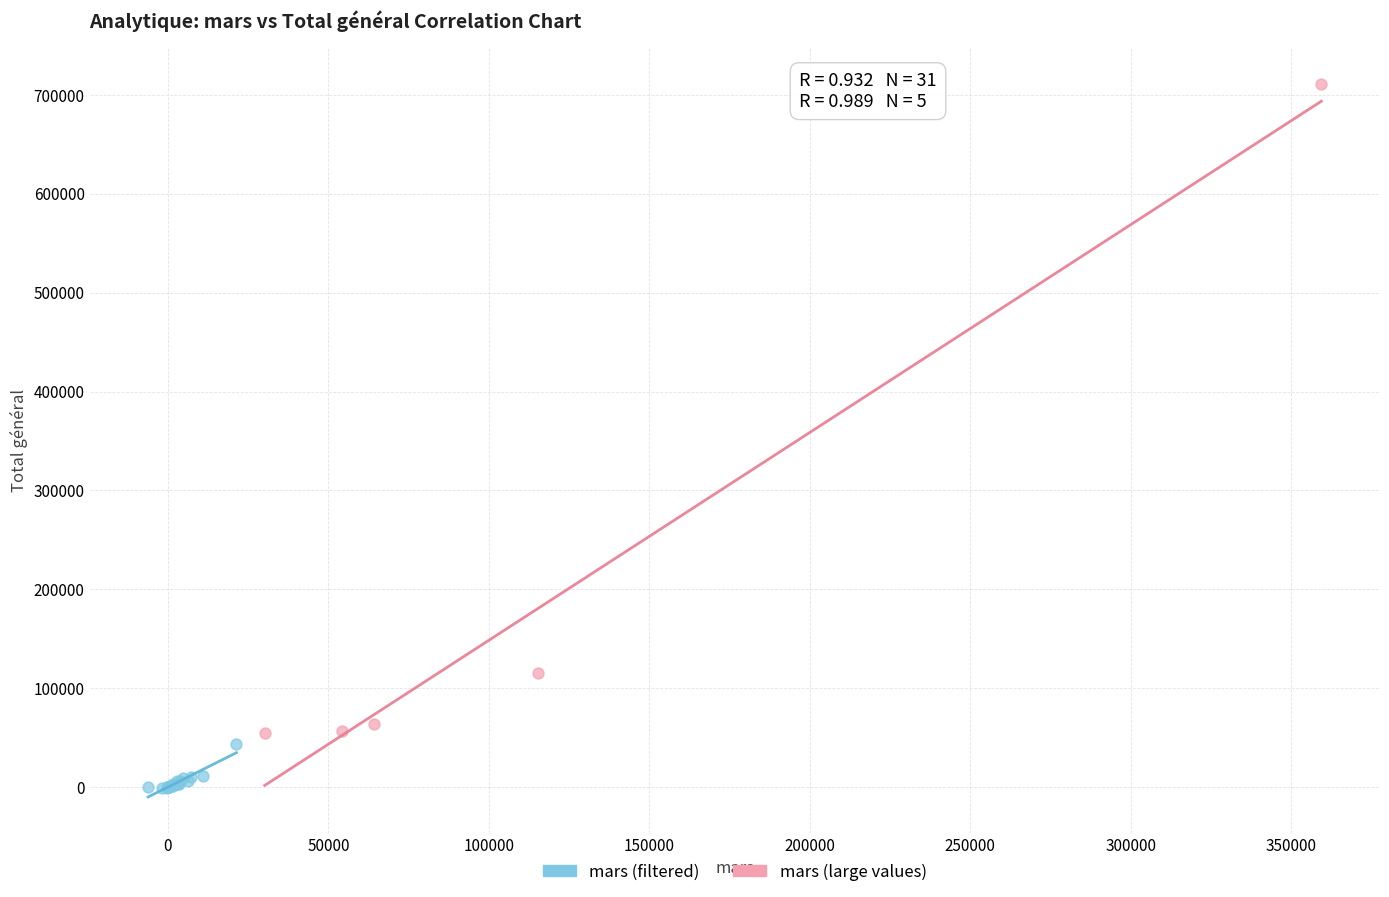

Which series contains the lowest Y value?

mars (filtered)